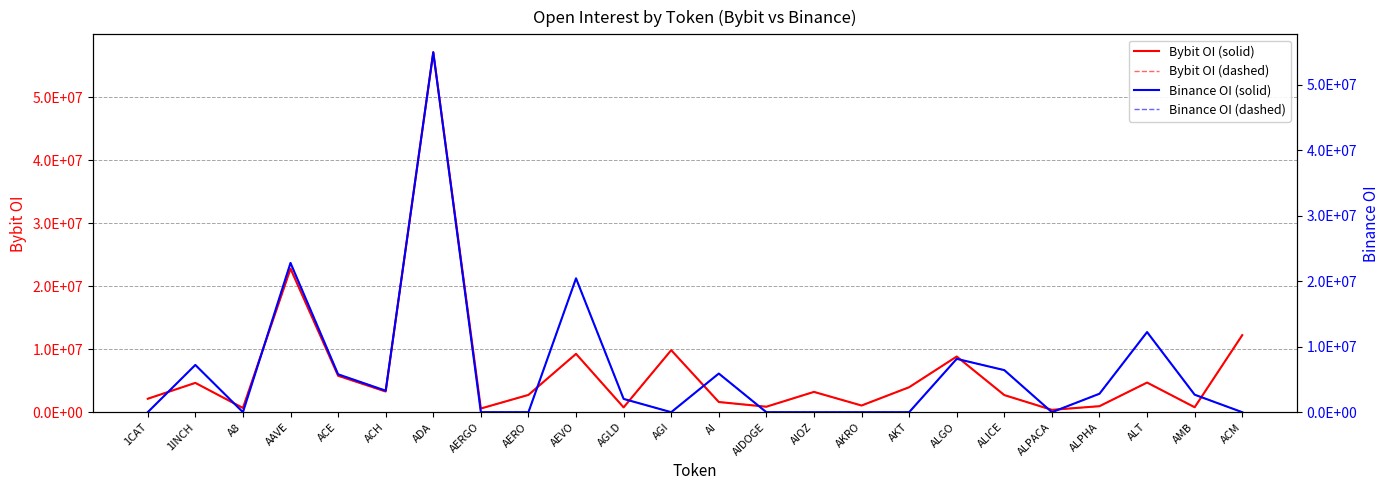

What is the maximum value shown in the chart?

57153954